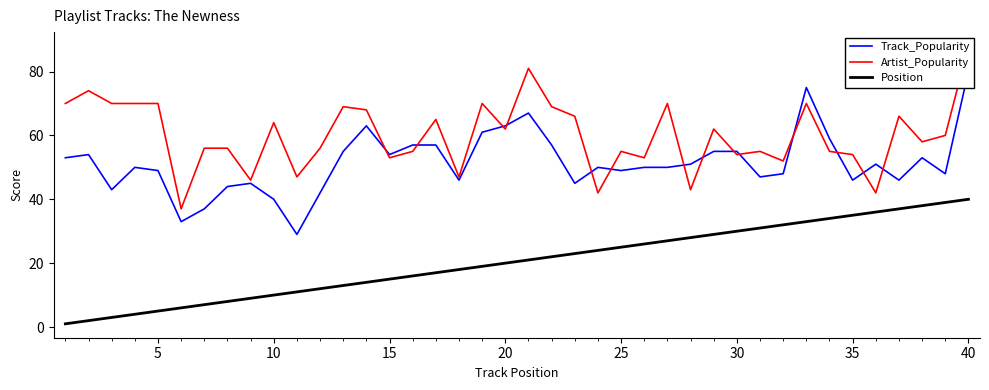

The value of Position at 20 is 29. True or false?

False